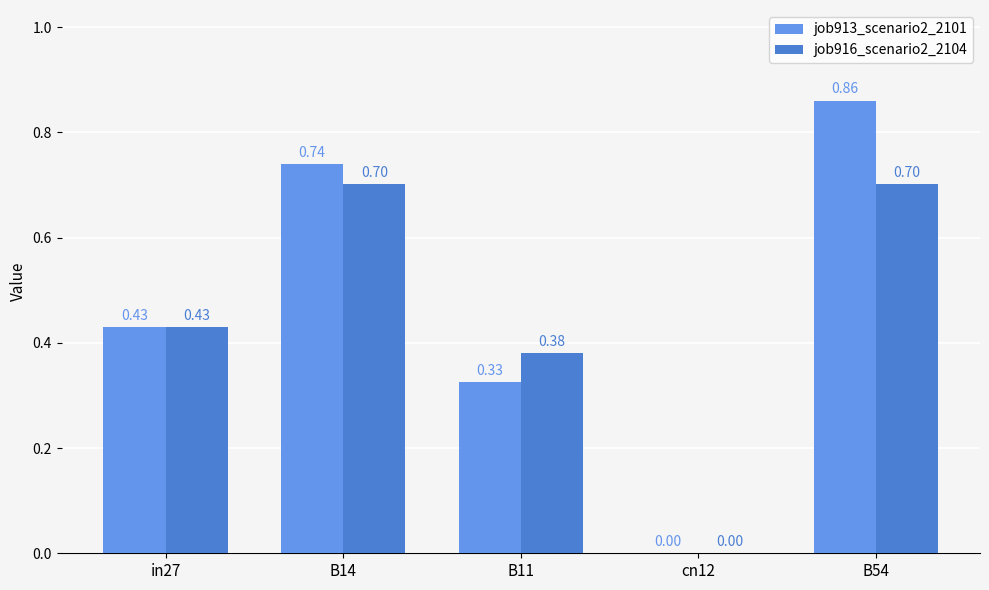

The value of job916_scenario2_2104 at B14 is 1.1. True or false?

False